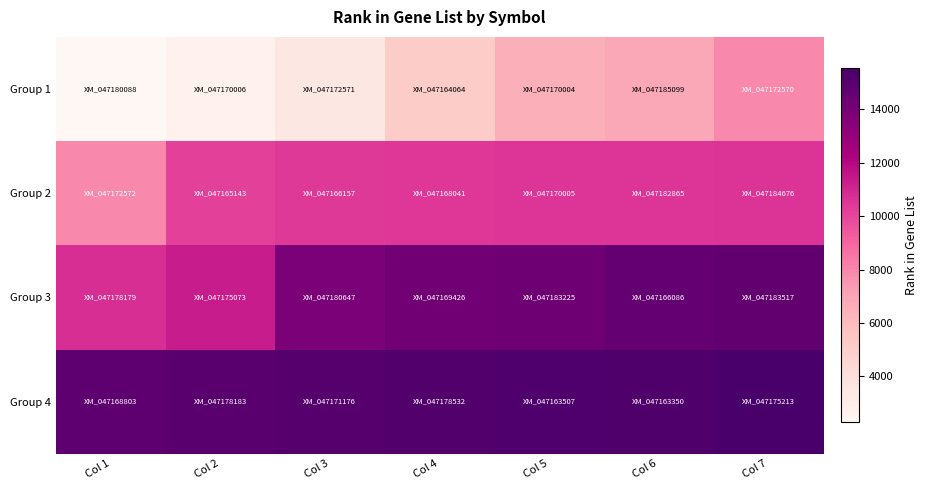

At Col 7, list the series in order from largest to smallest.

Group 4, Group 3, Group 2, Group 1